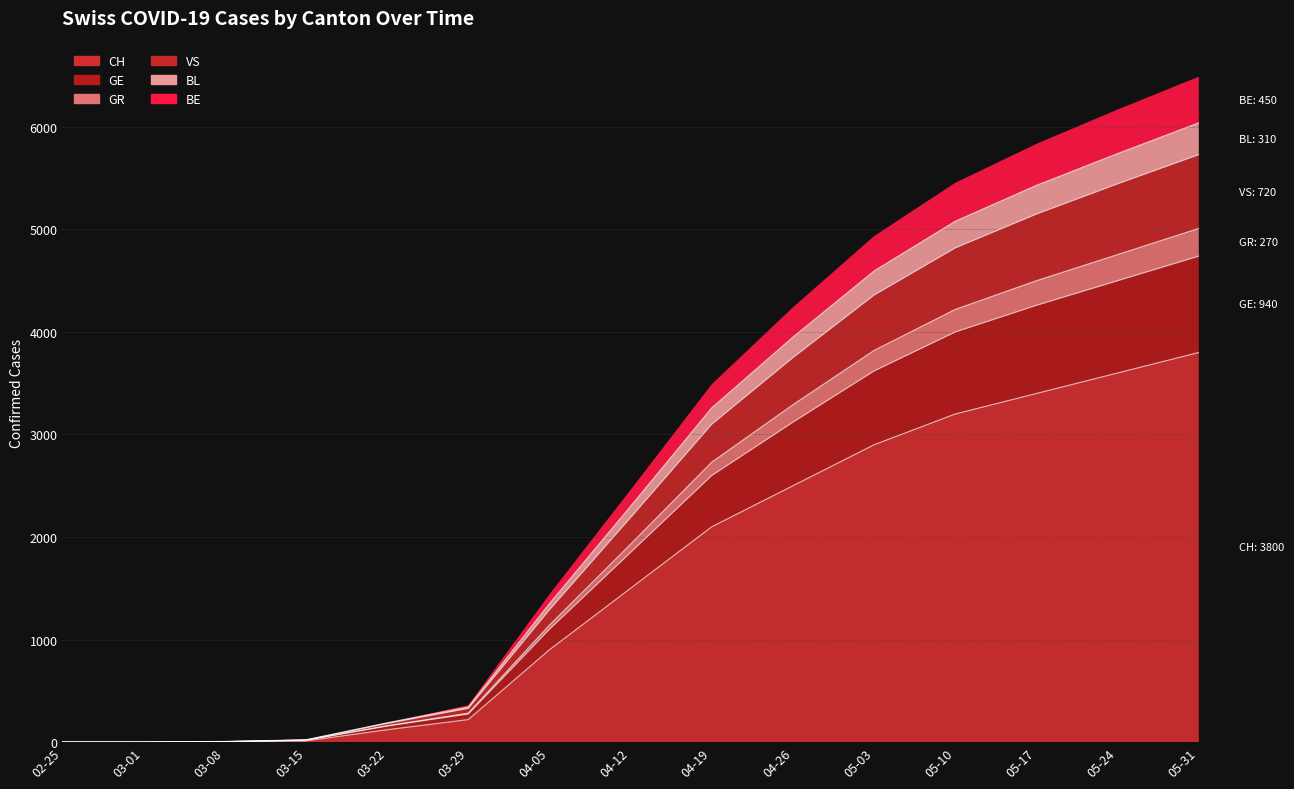

What is the label of the 10th point from the left?

04-26